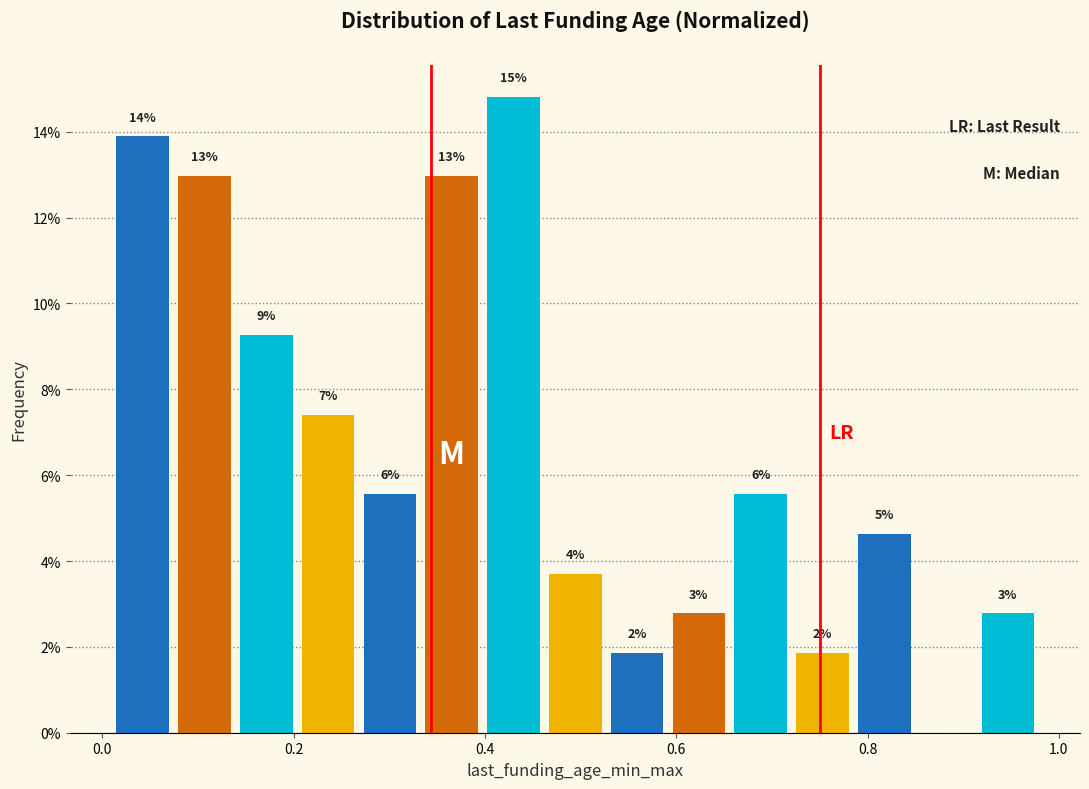

Read against the x-axis, roughly where is the centre of the tallest bar?

0.42